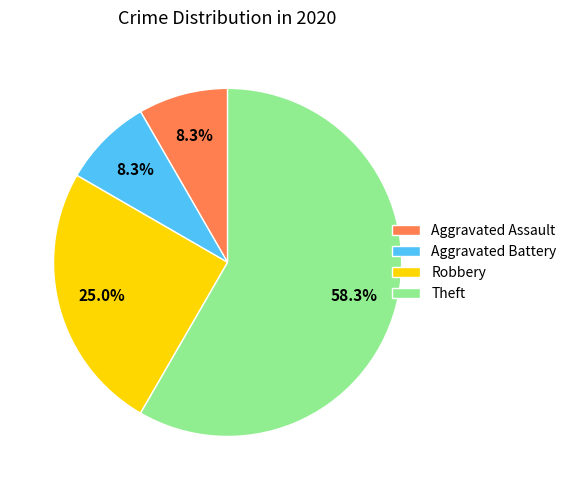

What is the largest slice in the pie chart?

Theft